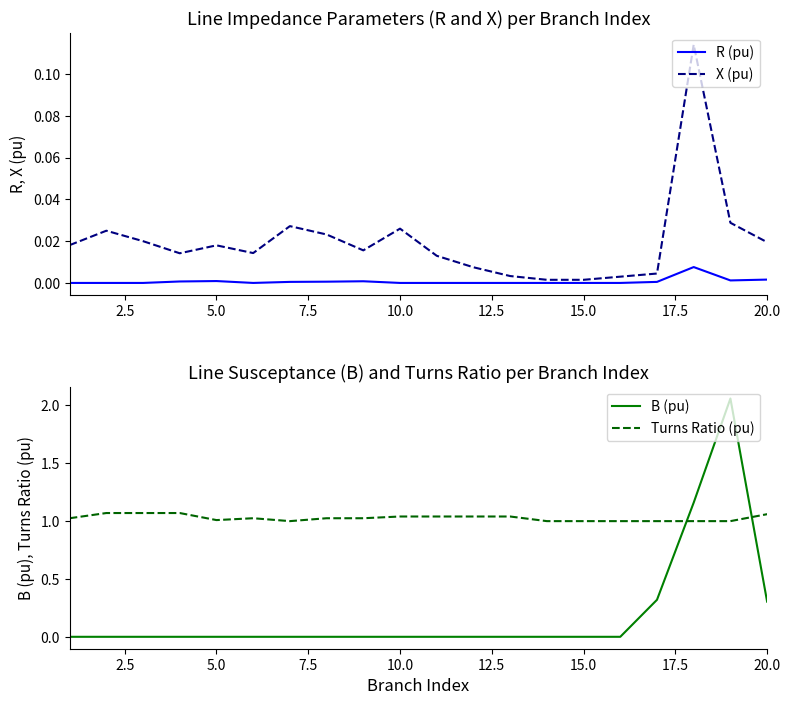

In R (pu), how many points are higher than both neighbors (excluding endpoints)?

3